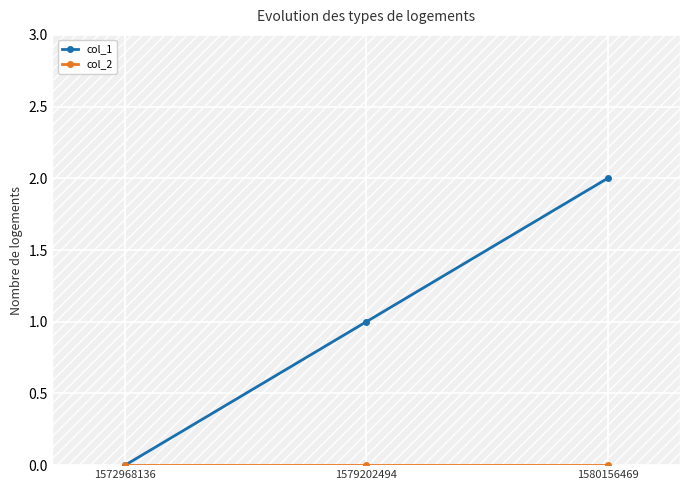

How many lines are shown in the chart?

2